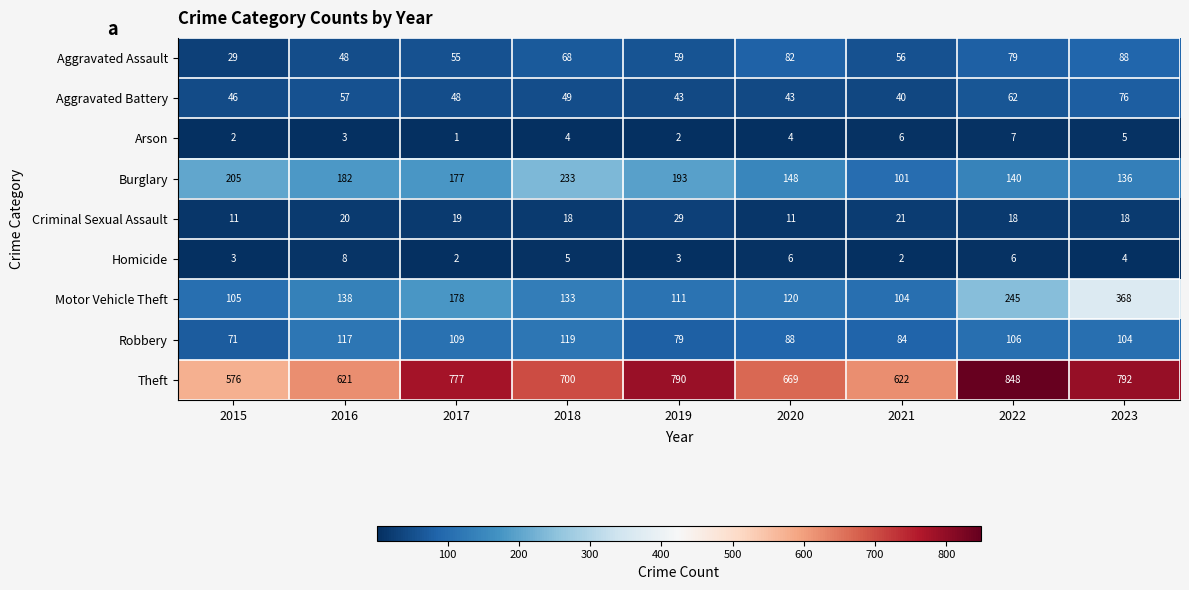

At how many categories does at least one series exceed 199?

9